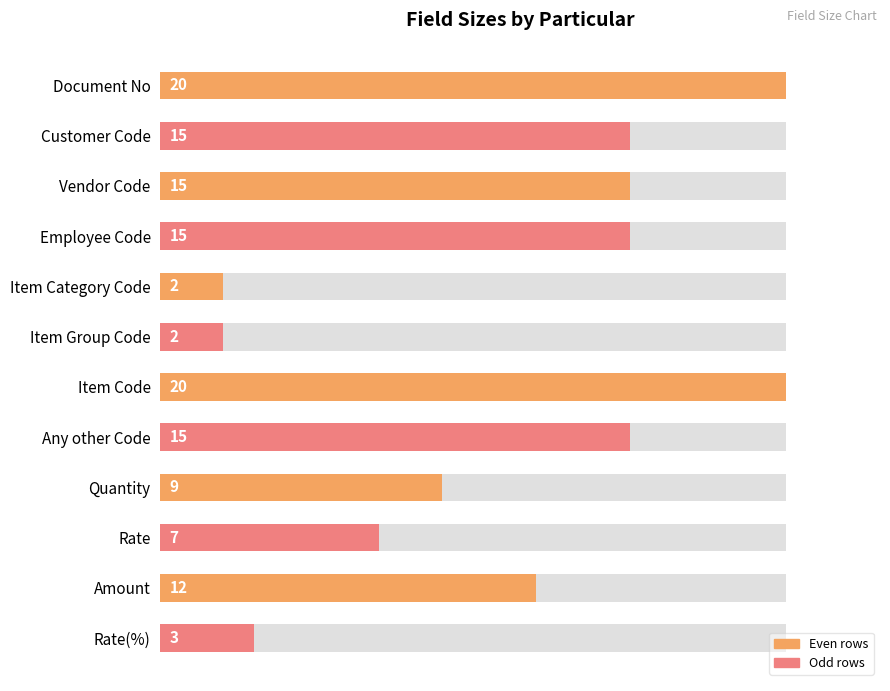

Reading left to right, list all the values displayed in this chart.

20	15	15	15	2	2	20	15	9	7	12	3